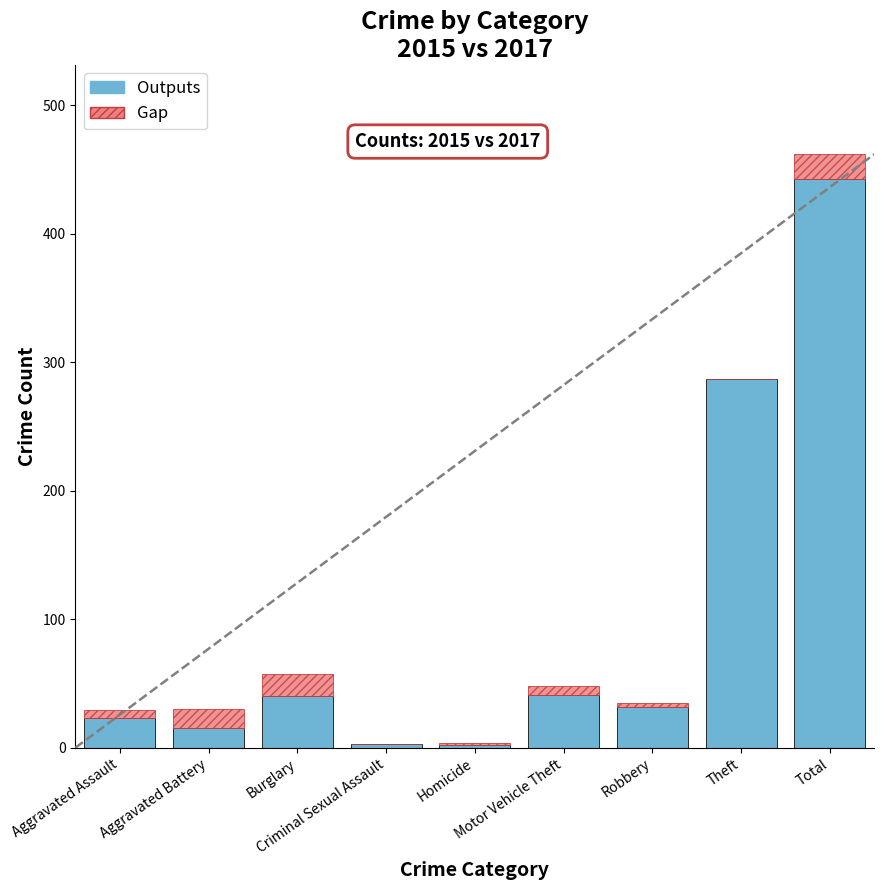

Where is Outputs nearest to the value 222?

Theft